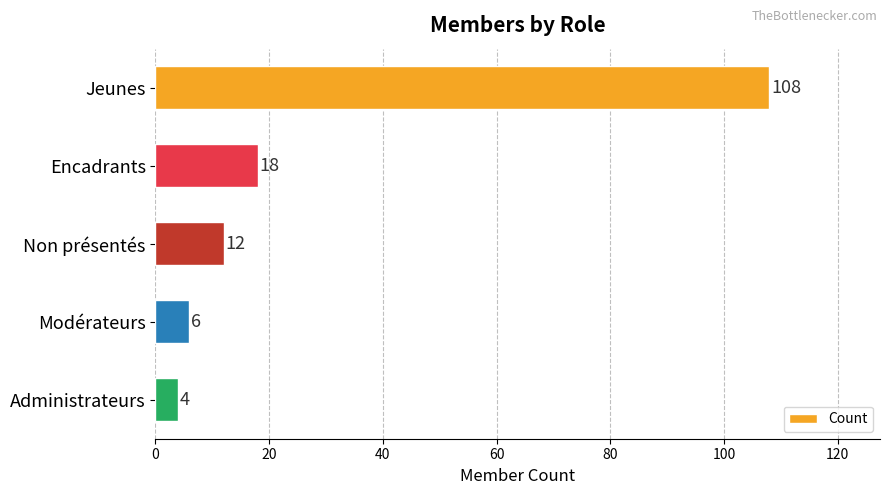

List the labels in order of value, largest first.

Jeunes, Encadrants, Non présentés, Modérateurs, Administrateurs